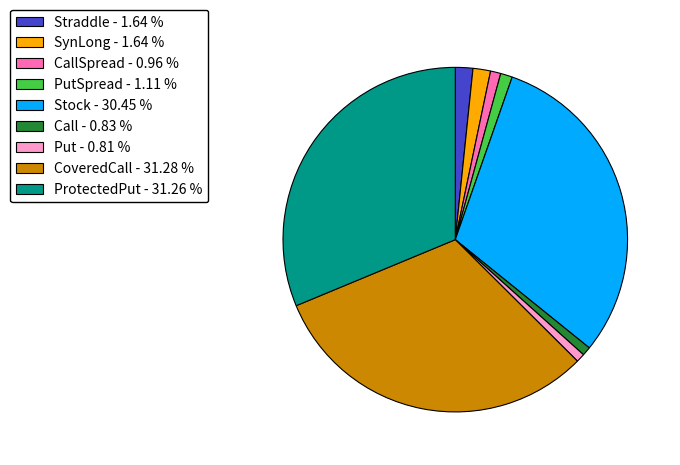

Between Call - 0.83 % and Straddle - 1.64 %, which is larger?

Straddle - 1.64 %